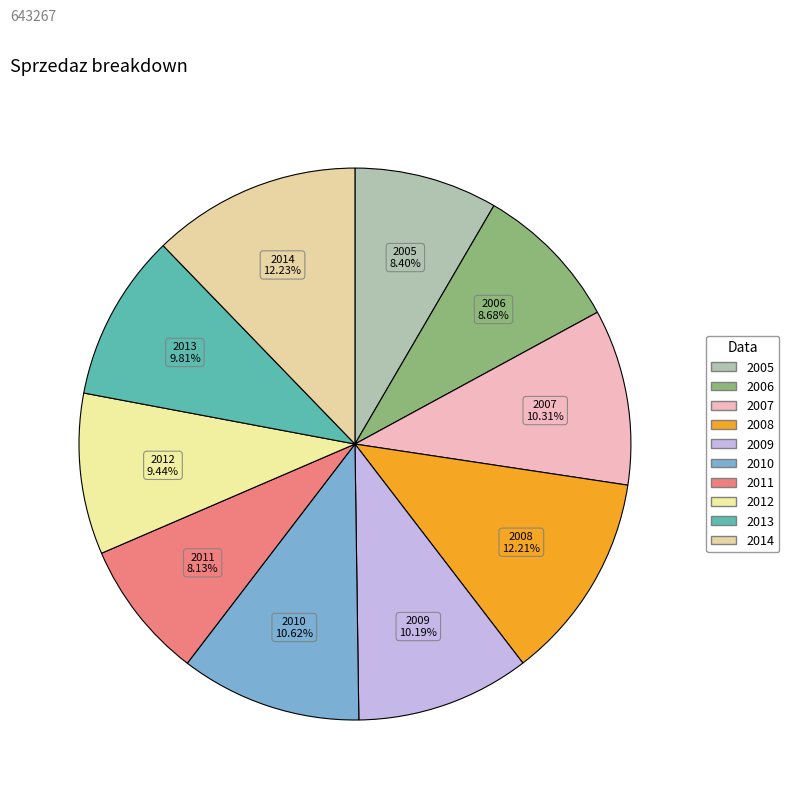

Which category has the biggest portion of the pie?

2014